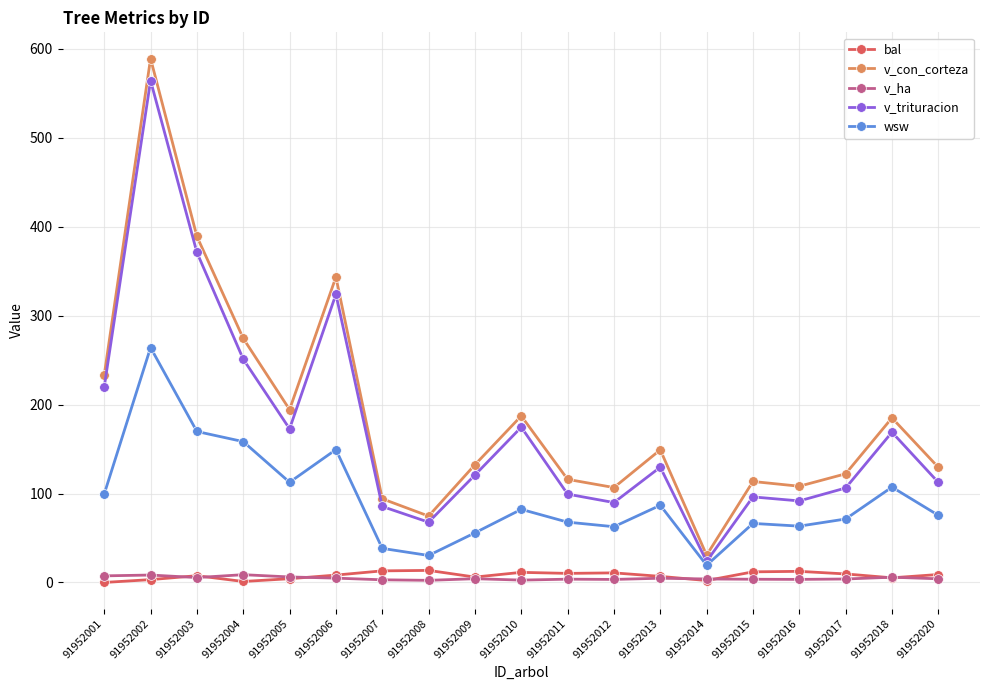

How many distinct data groups are displayed?

5